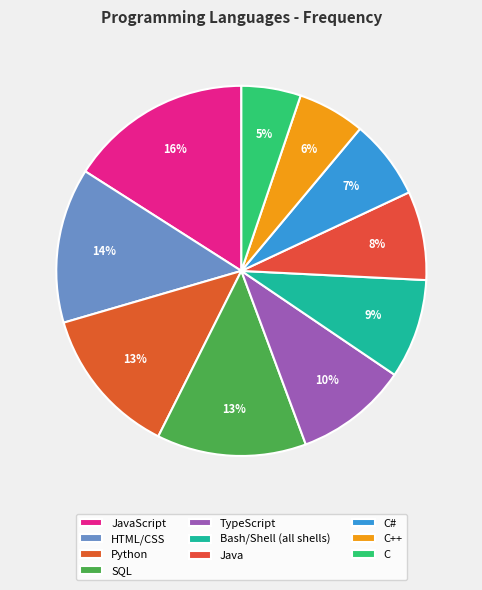

Rank the categories by value from highest to lowest.

JavaScript, HTML/CSS, Python, SQL, TypeScript, Bash/Shell (all shells), Java, C#, C++, C